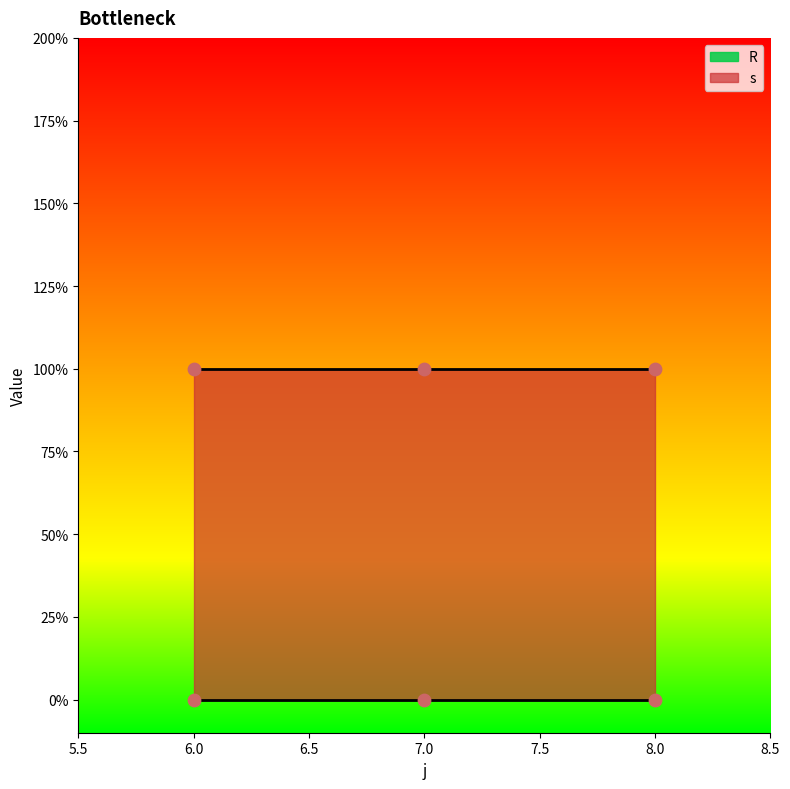

What is the total value across all series at 8?

1